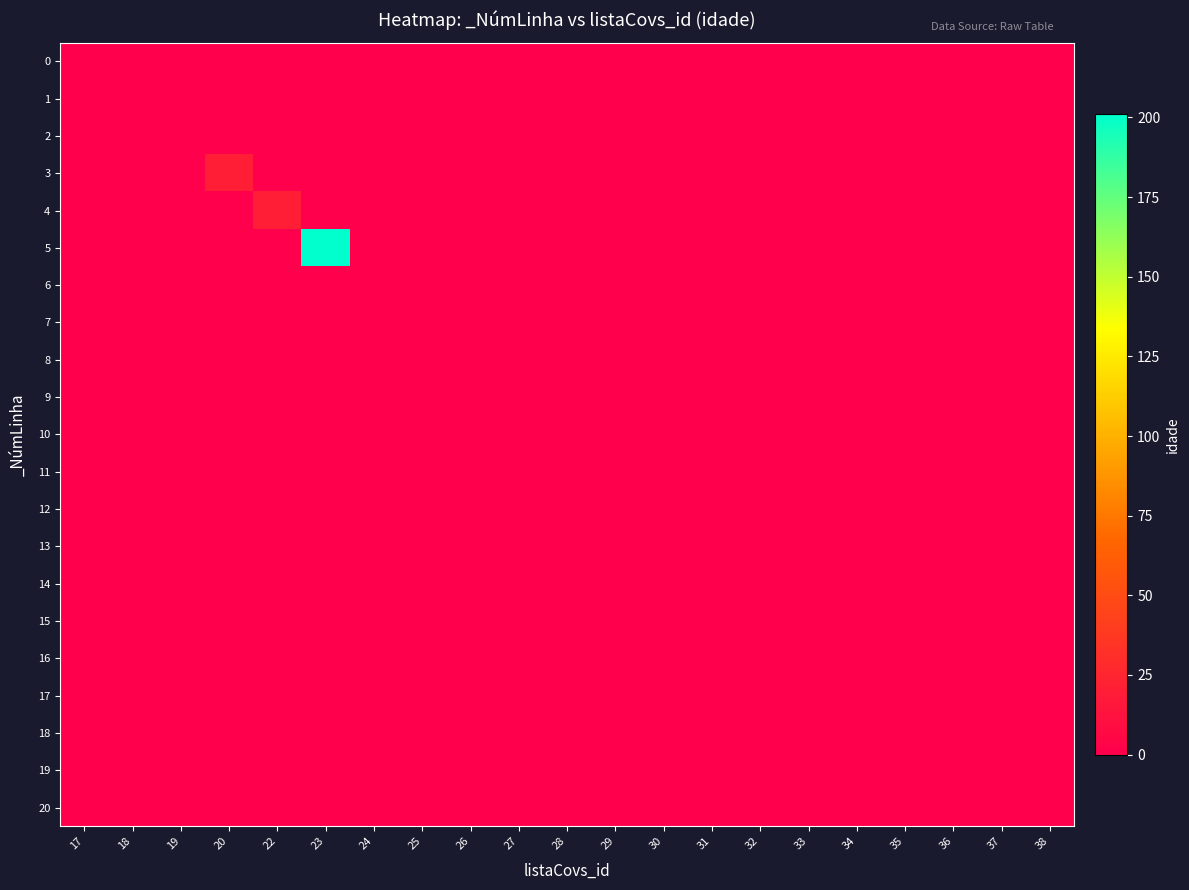

Reading right to left, extract all data points from this chart.

0: 38=0	37=0	36=0	35=0	34=0	33=0	32=0	31=0	30=0	29=0	28=0	27=0	26=0	25=0	24=0	23=0	22=0	20=0	19=0	18=0	17=0
1: 38=0	37=0	36=0	35=0	34=0	33=0	32=0	31=0	30=0	29=0	28=0	27=0	26=0	25=0	24=0	23=0	22=0	20=0	19=0	18=0	17=0
2: 38=0	37=0	36=0	35=0	34=0	33=0	32=0	31=0	30=0	29=0	28=0	27=0	26=0	25=0	24=0	23=0	22=0	20=0	19=0	18=0	17=0
3: 38=0	37=0	36=0	35=0	34=0	33=0	32=0	31=0	30=0	29=0	28=0	27=0	26=0	25=0	24=0	23=0	22=0	20=20	19=0	18=0	17=0
4: 38=0	37=0	36=0	35=0	34=0	33=0	32=0	31=0	30=0	29=0	28=0	27=0	26=0	25=0	24=0	23=0	22=20	20=0	19=0	18=0	17=0
5: 38=0	37=0	36=0	35=0	34=0	33=0	32=0	31=0	30=0	29=0	28=0	27=0	26=0	25=0	24=0	23=201	22=0	20=0	19=0	18=0	17=0
6: 38=0	37=0	36=0	35=0	34=0	33=0	32=0	31=0	30=0	29=0	28=0	27=0	26=0	25=0	24=0	23=0	22=0	20=0	19=0	18=0	17=0
7: 38=0	37=0	36=0	35=0	34=0	33=0	32=0	31=0	30=0	29=0	28=0	27=0	26=0	25=0	24=0	23=0	22=0	20=0	19=0	18=0	17=0
8: 38=0	37=0	36=0	35=0	34=0	33=0	32=0	31=0	30=0	29=0	28=0	27=0	26=0	25=0	24=0	23=0	22=0	20=0	19=0	18=0	17=0
9: 38=0	37=0	36=0	35=0	34=0	33=0	32=0	31=0	30=0	29=0	28=0	27=0	26=0	25=0	24=0	23=0	22=0	20=0	19=0	18=0	17=0
10: 38=0	37=0	36=0	35=0	34=0	33=0	32=0	31=0	30=0	29=0	28=0	27=0	26=0	25=0	24=0	23=0	22=0	20=0	19=0	18=0	17=0
11: 38=0	37=0	36=0	35=0	34=0	33=0	32=0	31=0	30=0	29=0	28=0	27=0	26=0	25=0	24=0	23=0	22=0	20=0	19=0	18=0	17=0
12: 38=0	37=0	36=0	35=0	34=0	33=0	32=0	31=0	30=0	29=0	28=0	27=0	26=0	25=0	24=0	23=0	22=0	20=0	19=0	18=0	17=0
13: 38=0	37=0	36=0	35=0	34=0	33=0	32=0	31=0	30=0	29=0	28=0	27=0	26=0	25=0	24=0	23=0	22=0	20=0	19=0	18=0	17=0
14: 38=0	37=0	36=0	35=0	34=0	33=0	32=0	31=0	30=0	29=0	28=0	27=0	26=0	25=0	24=0	23=0	22=0	20=0	19=0	18=0	17=0
15: 38=0	37=0	36=0	35=0	34=0	33=0	32=0	31=0	30=0	29=0	28=0	27=0	26=0	25=0	24=0	23=0	22=0	20=0	19=0	18=0	17=0
16: 38=0	37=0	36=0	35=0	34=0	33=0	32=0	31=0	30=0	29=0	28=0	27=0	26=0	25=0	24=0	23=0	22=0	20=0	19=0	18=0	17=0
17: 38=0	37=0	36=0	35=0	34=0	33=0	32=0	31=0	30=0	29=0	28=0	27=0	26=0	25=0	24=0	23=0	22=0	20=0	19=0	18=0	17=0
18: 38=0	37=0	36=0	35=0	34=0	33=0	32=0	31=0	30=0	29=0	28=0	27=0	26=0	25=0	24=0	23=0	22=0	20=0	19=0	18=0	17=0
19: 38=0	37=0	36=0	35=0	34=0	33=0	32=0	31=0	30=0	29=0	28=0	27=0	26=0	25=0	24=0	23=0	22=0	20=0	19=0	18=0	17=0
20: 38=0	37=0	36=0	35=0	34=0	33=0	32=0	31=0	30=0	29=0	28=0	27=0	26=0	25=0	24=0	23=0	22=0	20=0	19=0	18=0	17=0